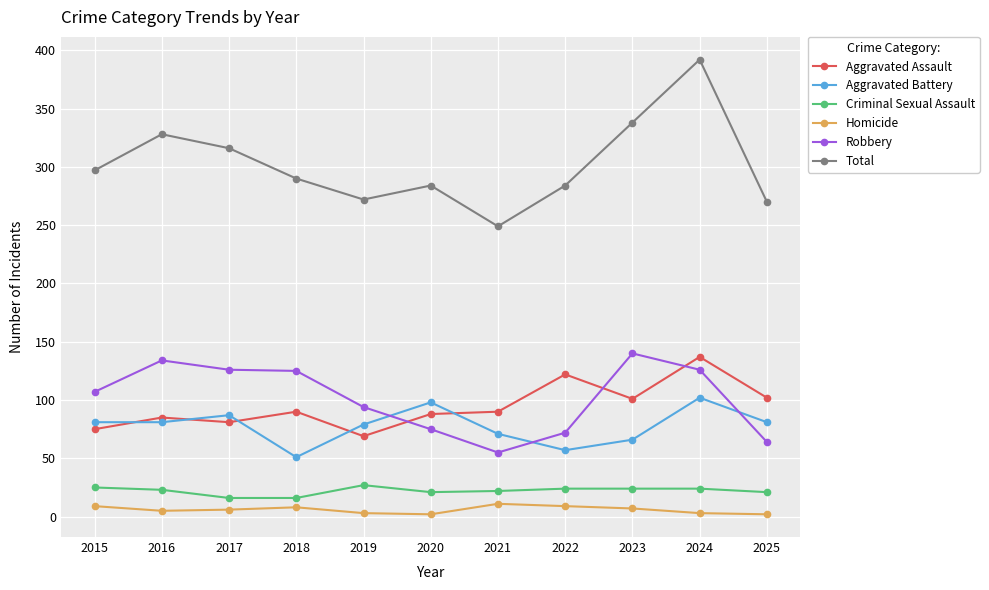

At which category is the sum across all series the highest?

2024